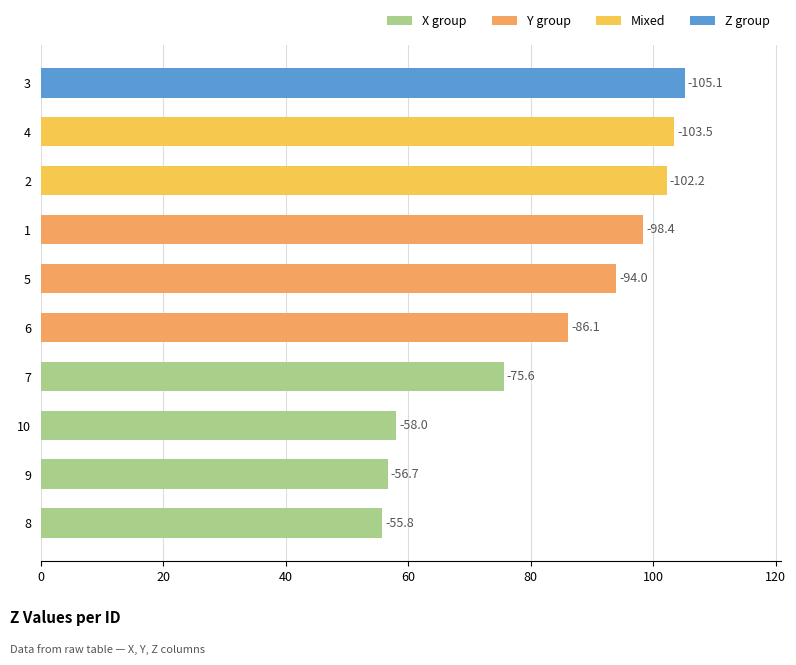

What is the average value?

83.5